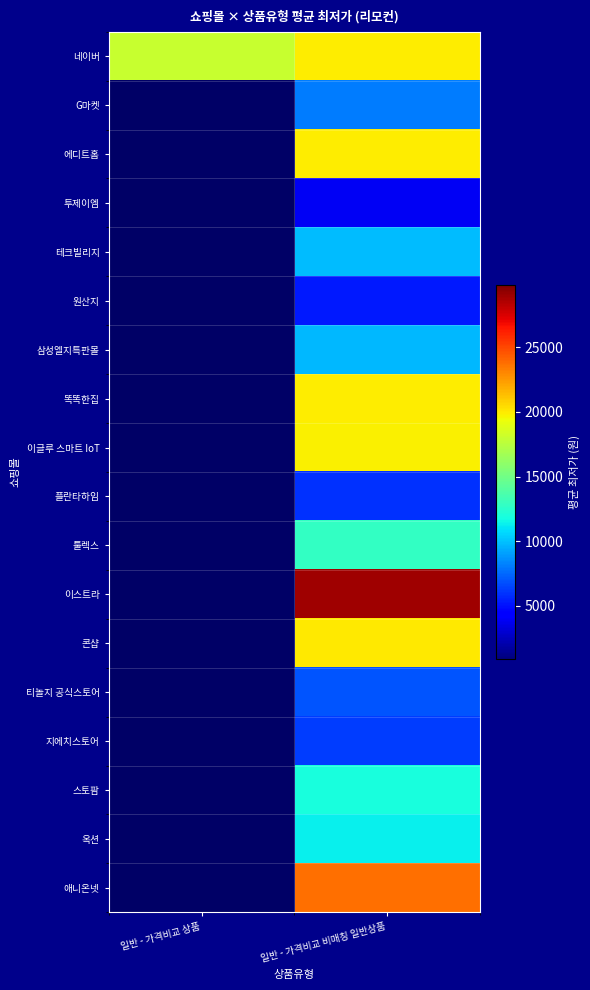

At how many categories does at least one series exceed 21030?

1